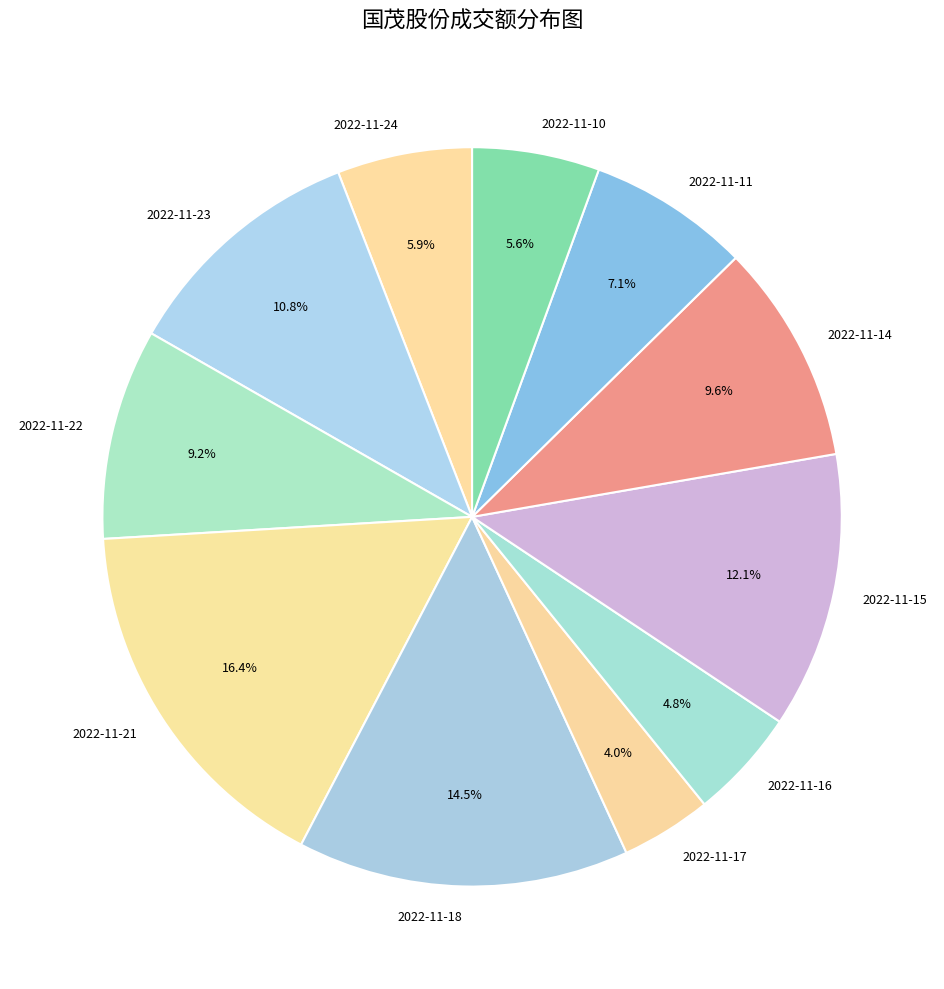

Which category has the biggest portion of the pie?

2022-11-21